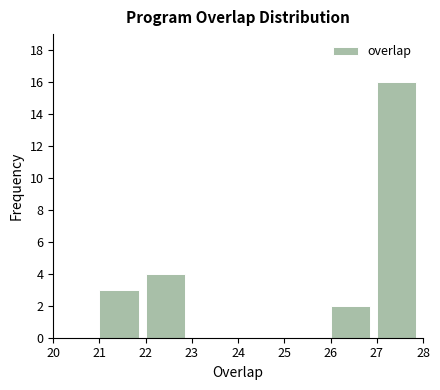

Reading left to right, transcribe this chart: for each bar, give the range it covers on the x-axis and its height. The values are not printed on the chart, so give them approximately, as read against the axis.

20 to 21: 0
21 to 22: 3
22 to 23: 4
23 to 24: 0
24 to 25: 0
25 to 26: 0
26 to 27: 2
27 to 28: 16